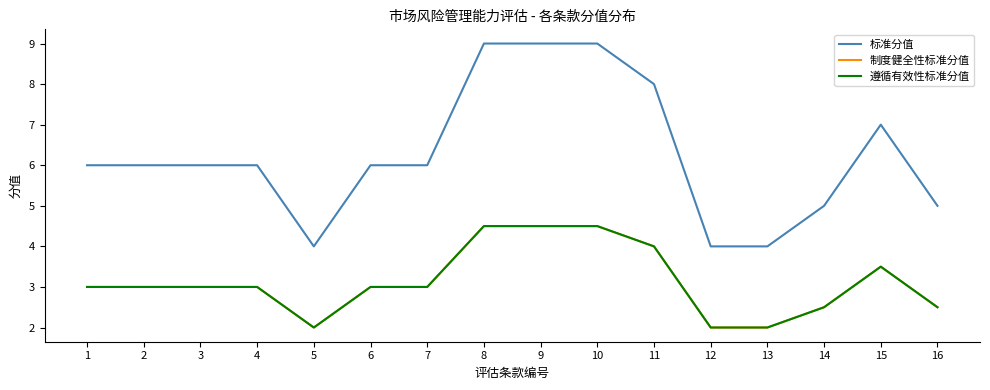

How many lines are shown in the chart?

3